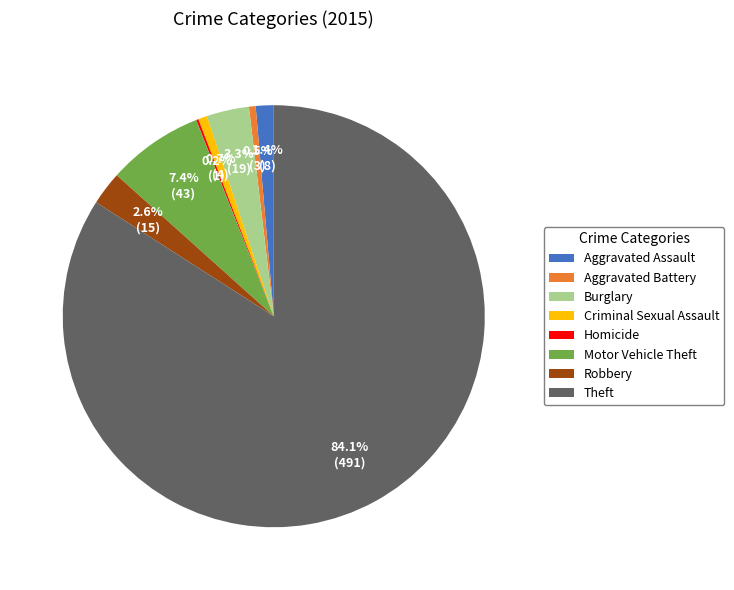

To the nearest percent, what is the difference between the Burglary and Motor Vehicle Theft slice percentages?

4%